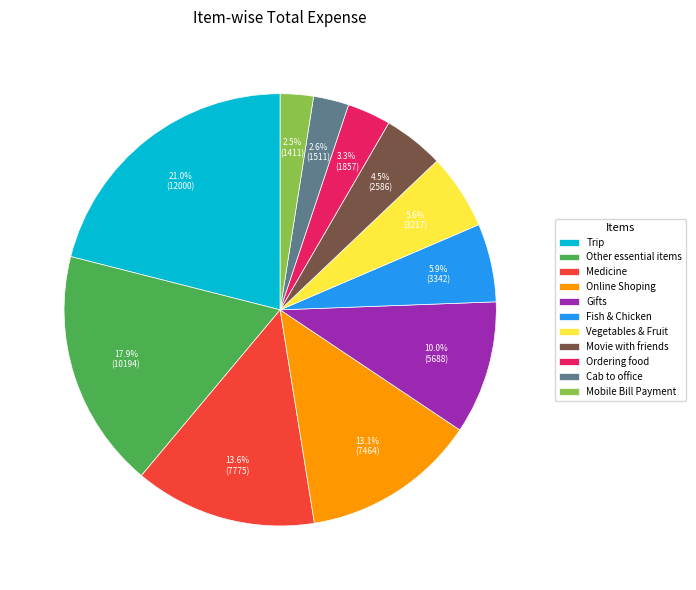

Which category has the biggest portion of the pie?

Trip